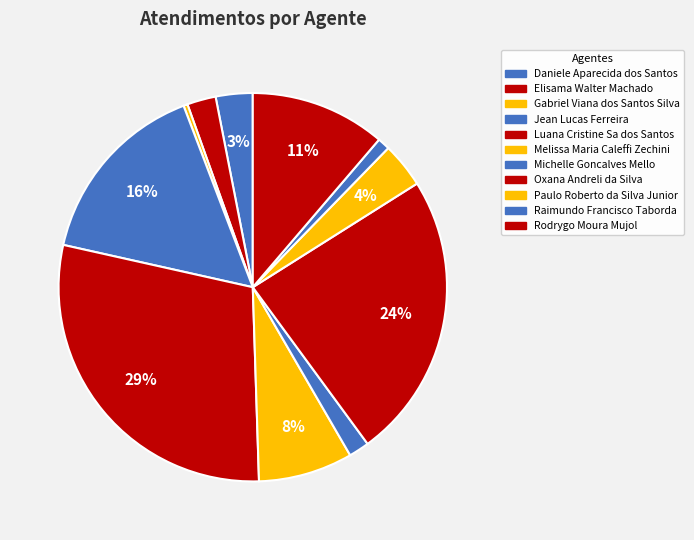

Count the number of slices in the pie.

11